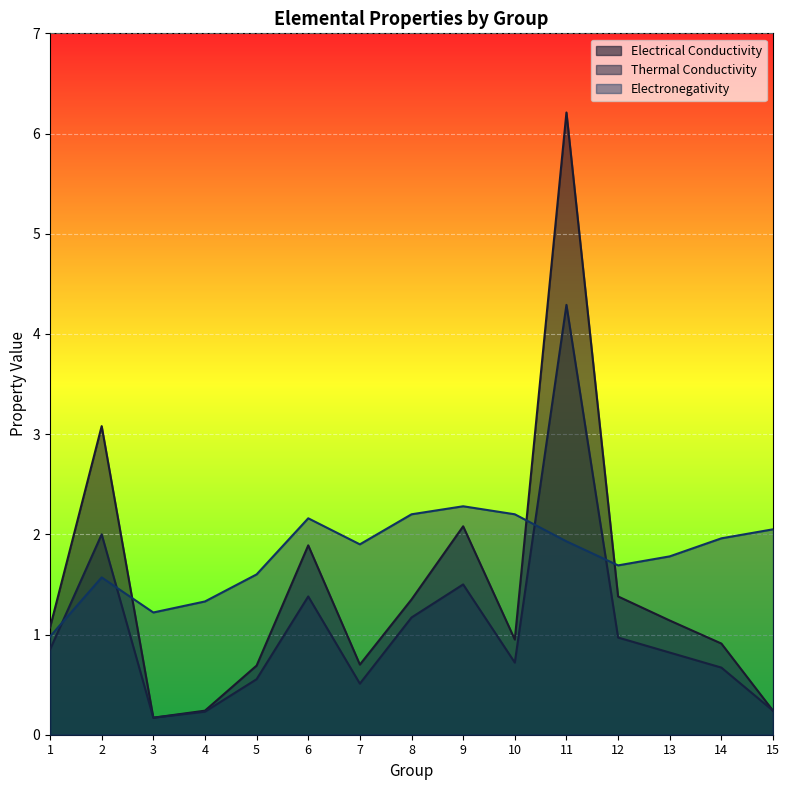

What is the total value across all series at 5?

2.8